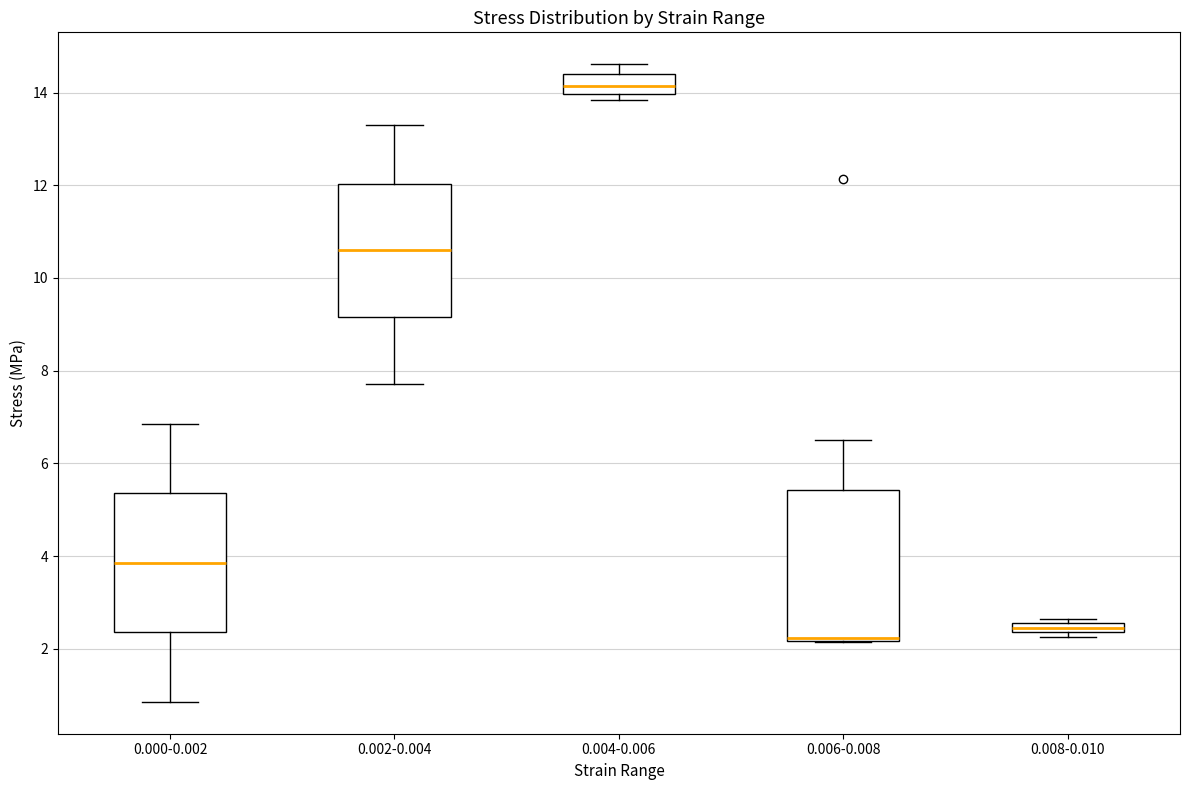

Which box has the lowest median line?

0.006-0.008